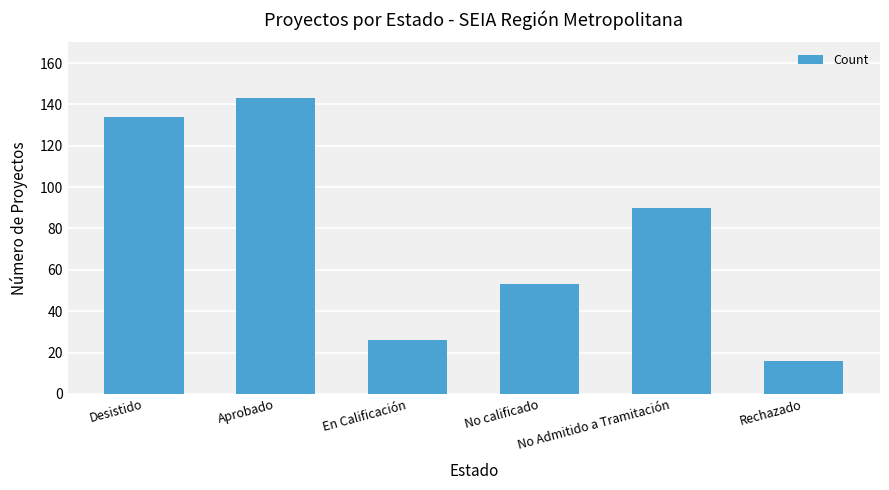

What is the change in value from Desistido to En Calificación?

-108